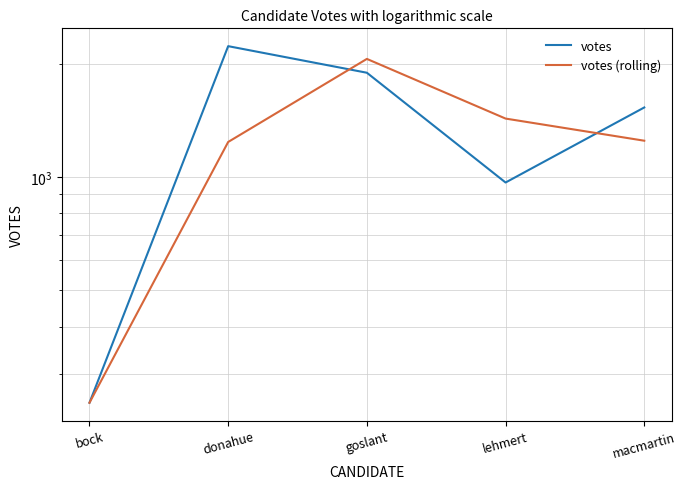

Reading left to right, what are all the values shown in this chart?

votes: bock=251.0	donahue=2225.0	goslant=1891.0	lehmert=966.0	macmartin=1529.0
votes (rolling): bock=251.0	donahue=1238.0	goslant=2058.0	lehmert=1428.5	macmartin=1247.5